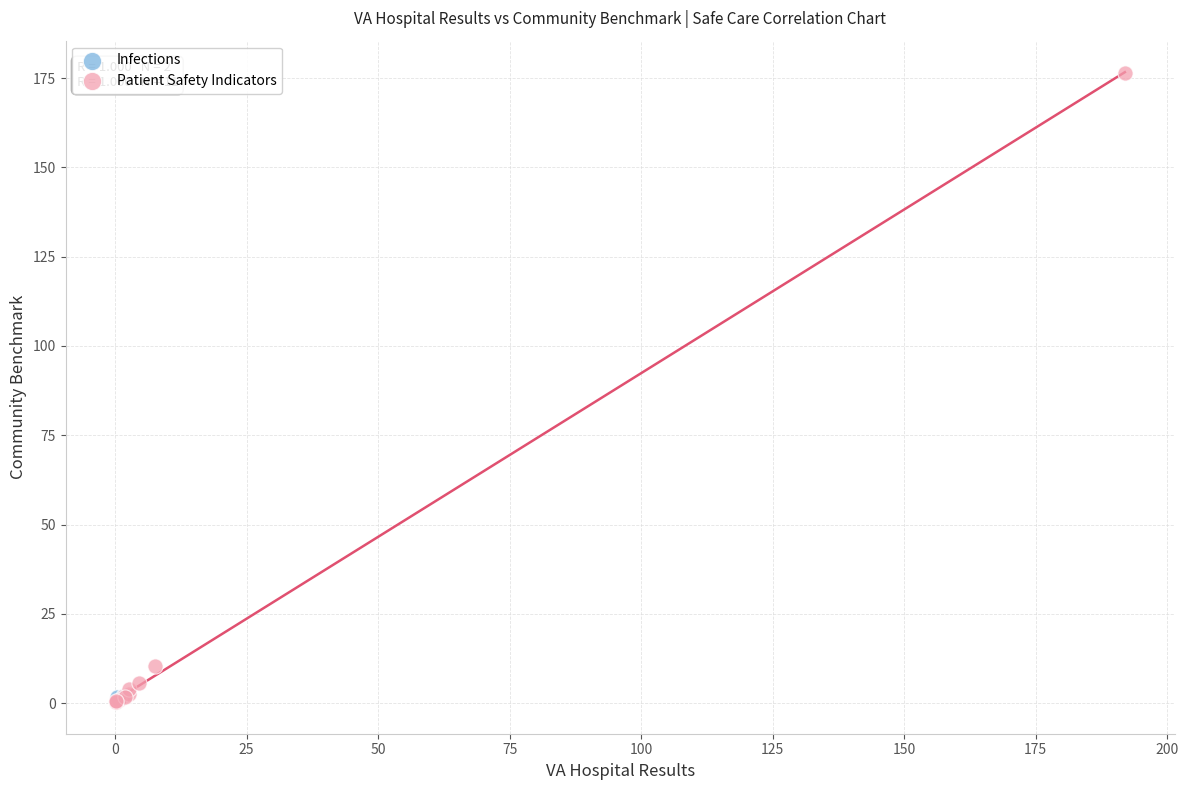

What are all the series names shown in the legend?

Infections, Patient Safety Indicators